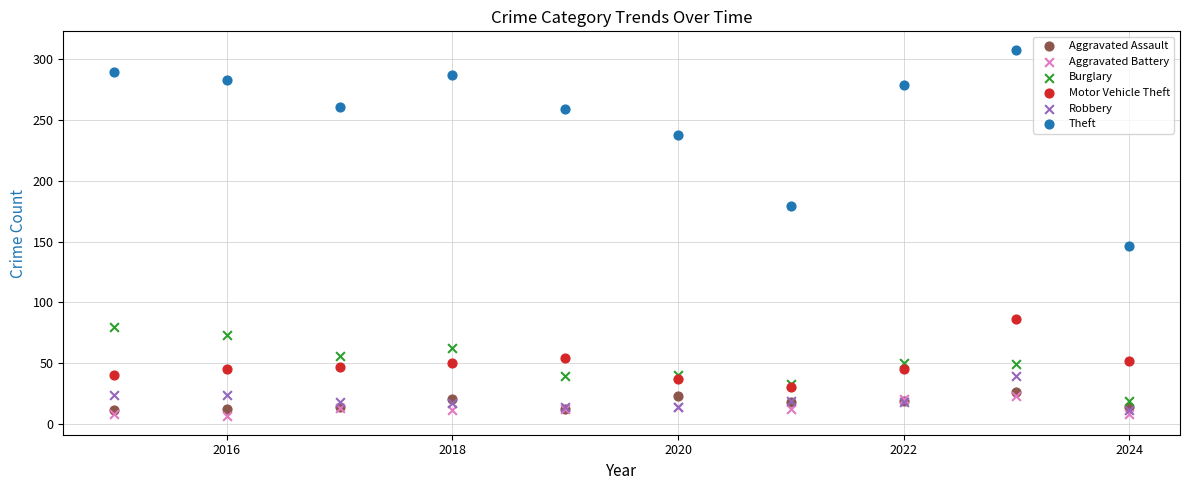

What are all the series names shown in the legend?

Aggravated Assault, Aggravated Battery, Burglary, Motor Vehicle Theft, Robbery, Theft